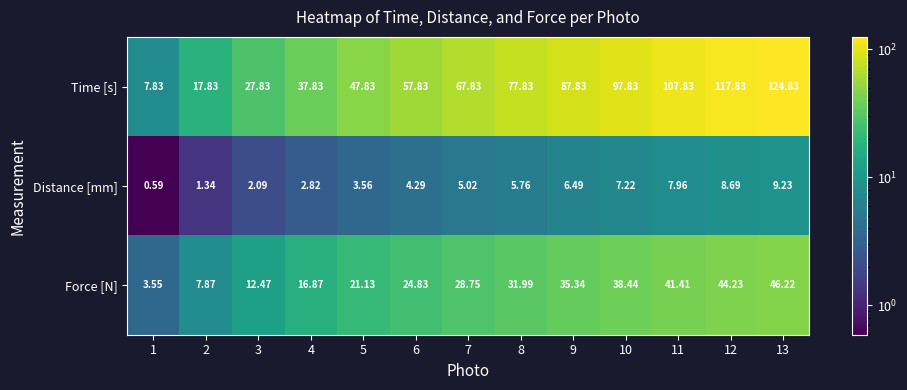

List the series in order of their overall mean, highest first.

Time [s], Force [N], Distance [mm]